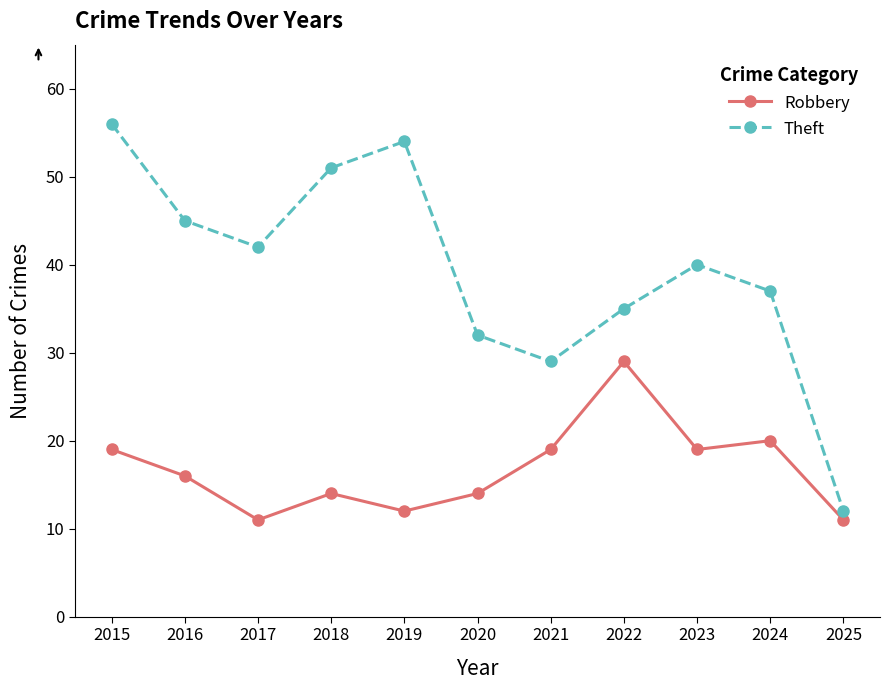

Reading right to left, extract all data points from this chart.

Robbery: 11	20	19	29	19	14	12	14	11	16	19
Theft: 12	37	40	35	29	32	54	51	42	45	56